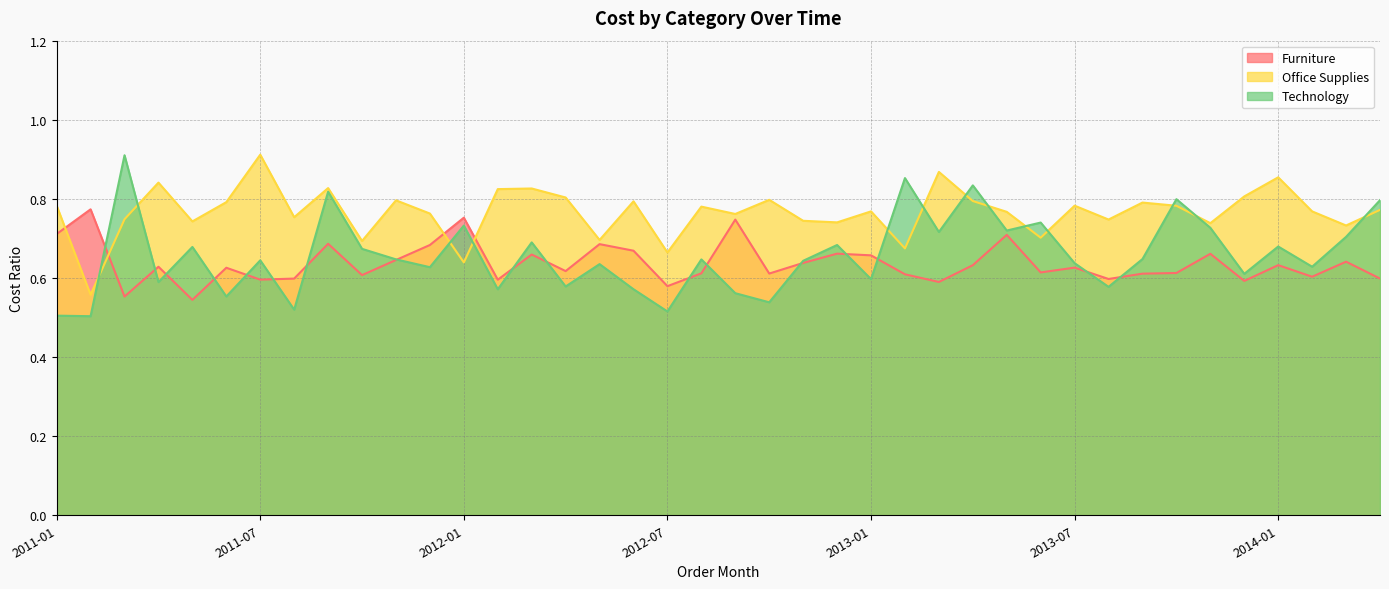

Which label corresponds to the largest value in the chart?

2011-07